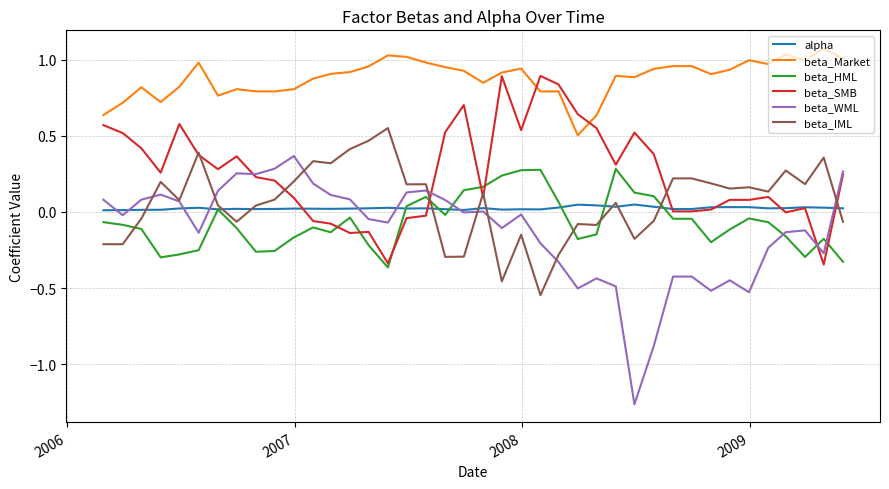

Which series has the largest total across all categories?

beta_Market